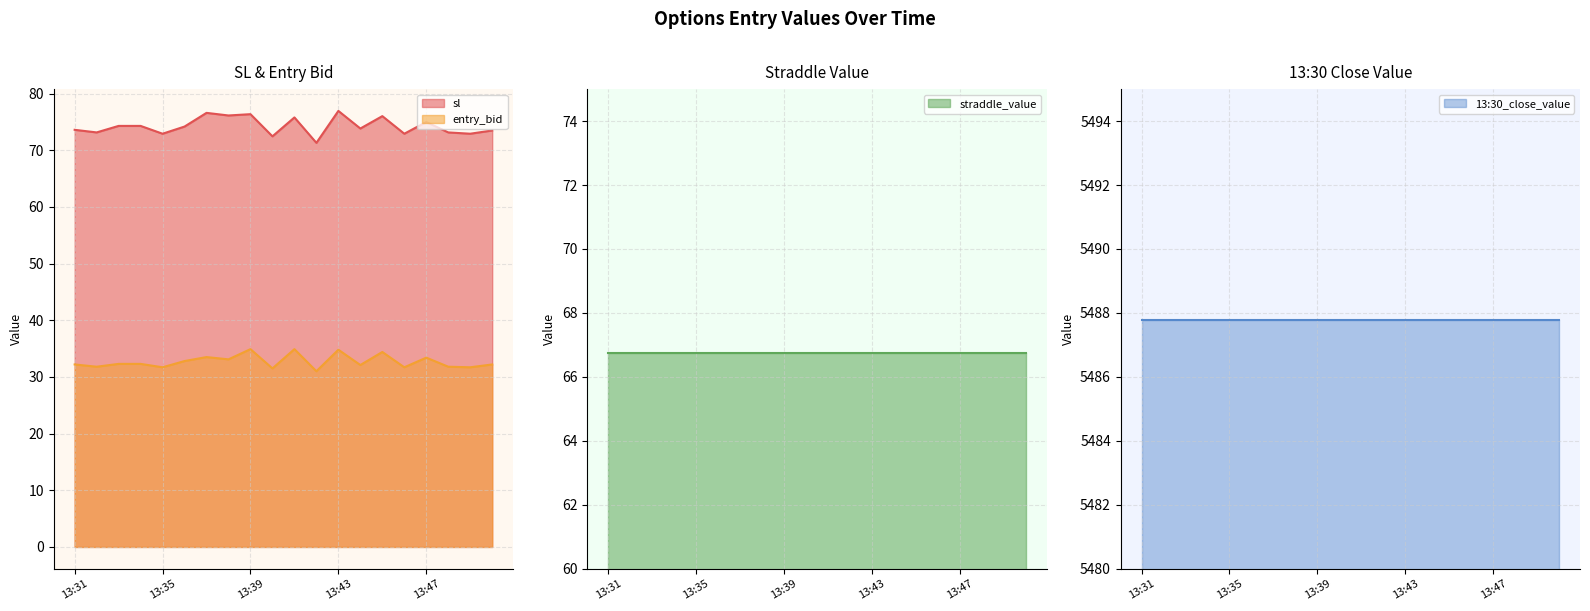

The entry_bid series shows 32.8 at 13:36. True or false?

True